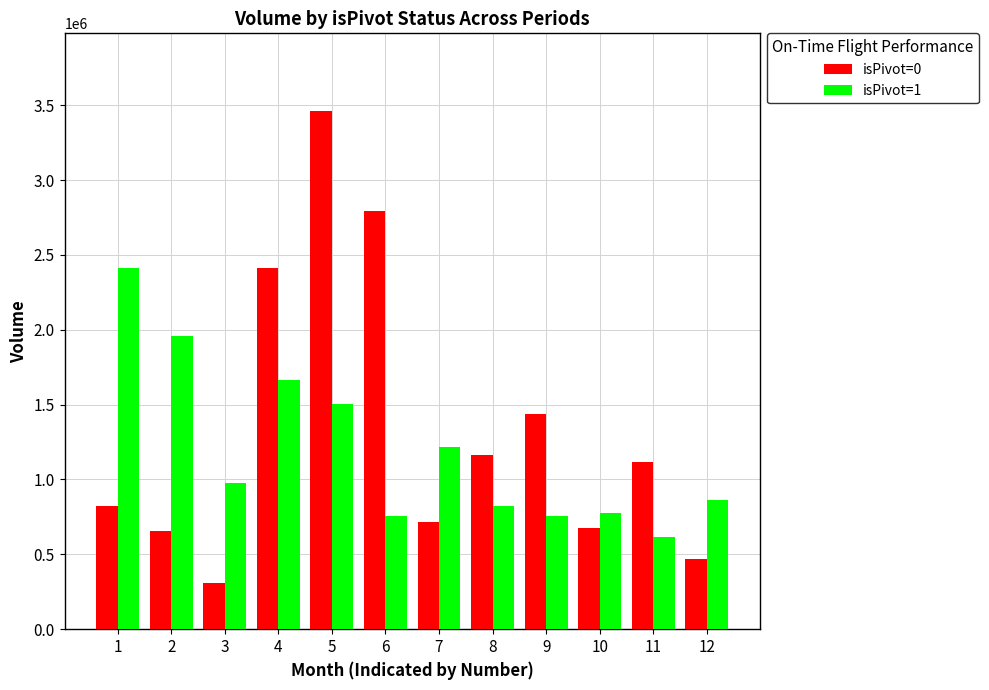

Which label corresponds to the largest value in the chart?

5